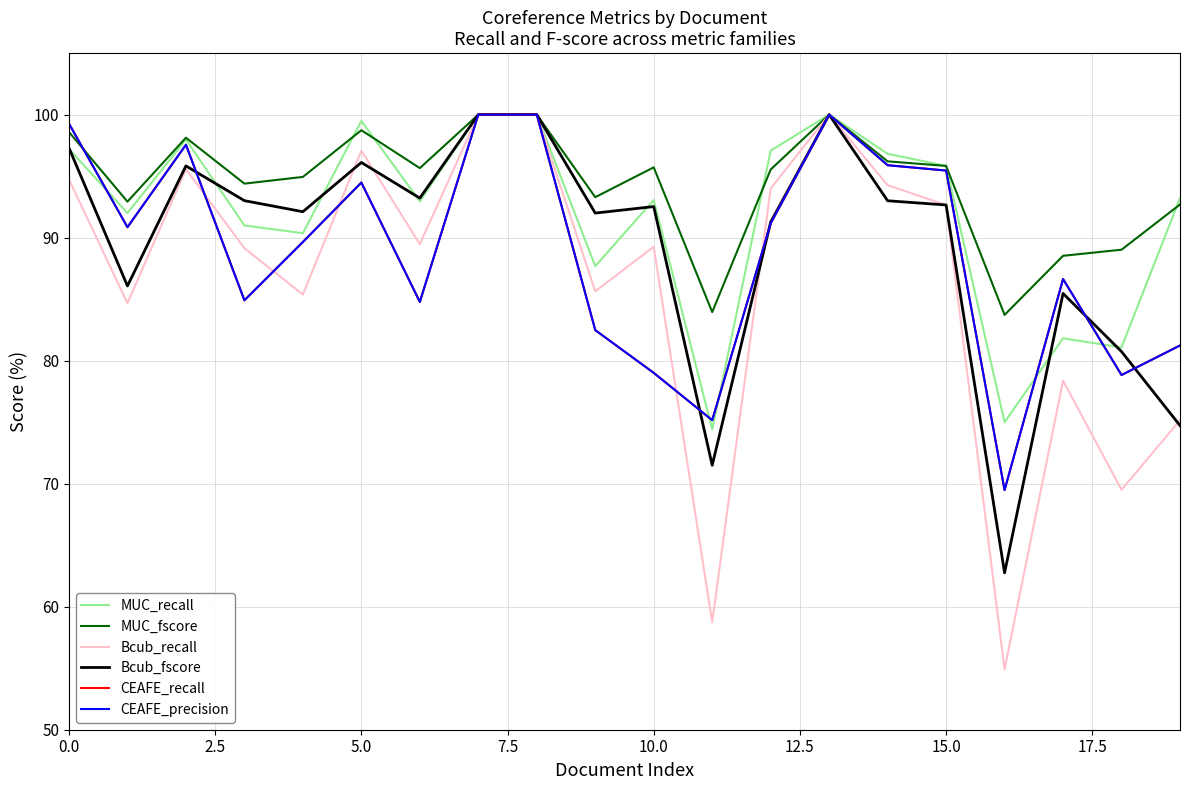

Does the chart display data point markers on the line(s)?

No